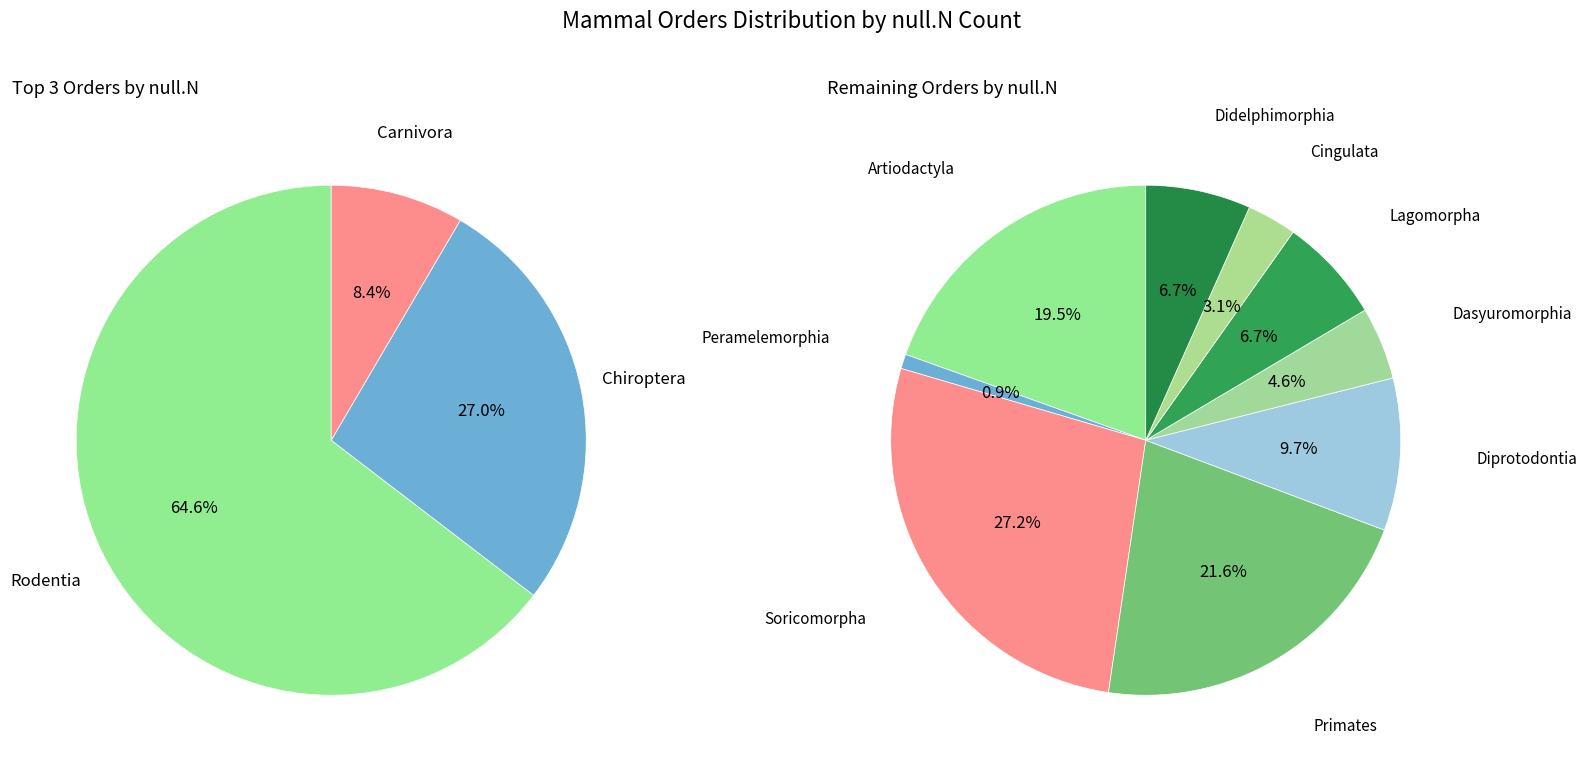

What is the ratio of the value at Artiodactyla to the value at Peramelemorphia?

21.2